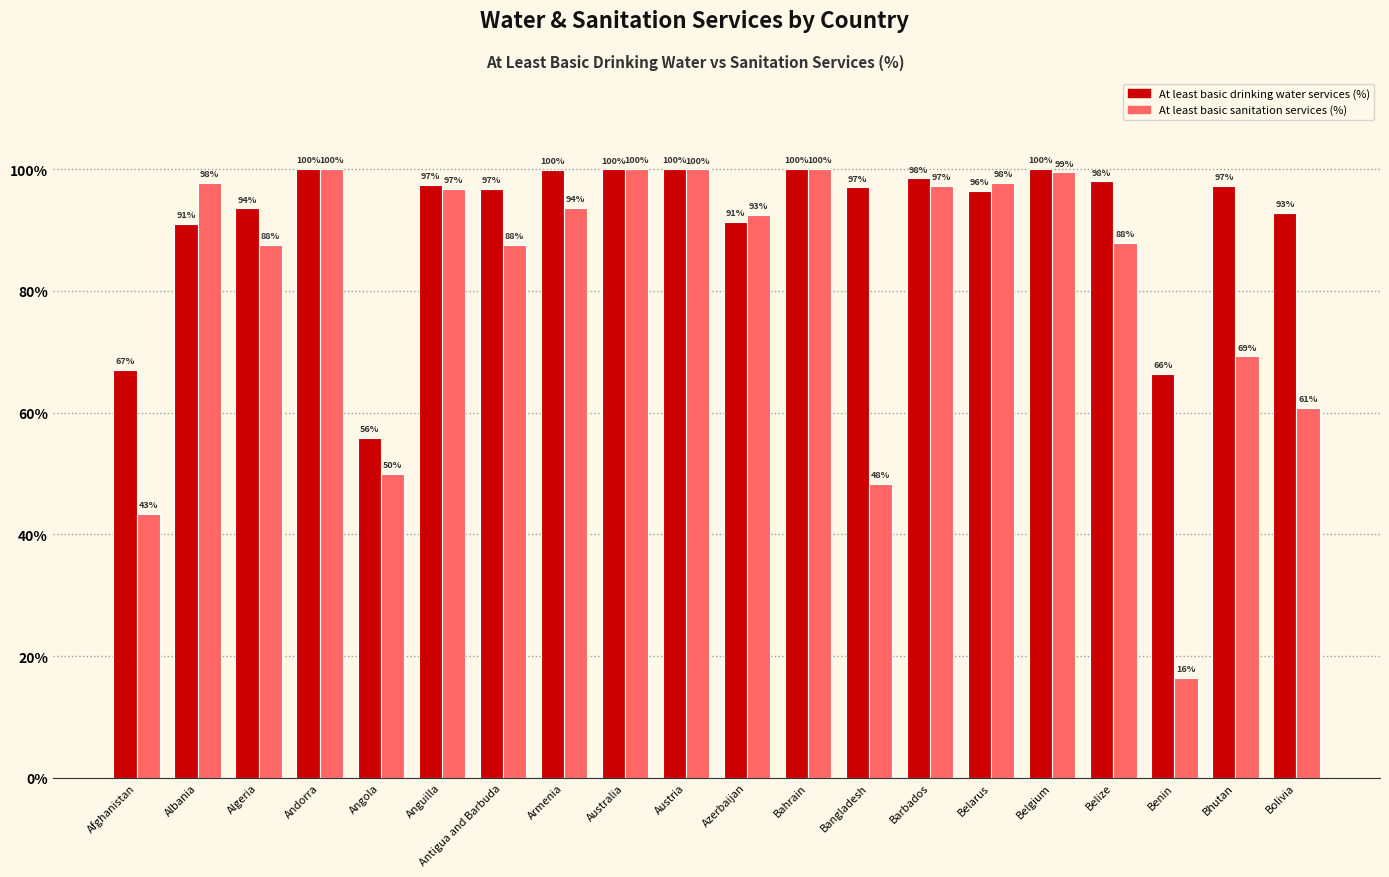

At which category does the chart reach its minimum across all series?

Benin